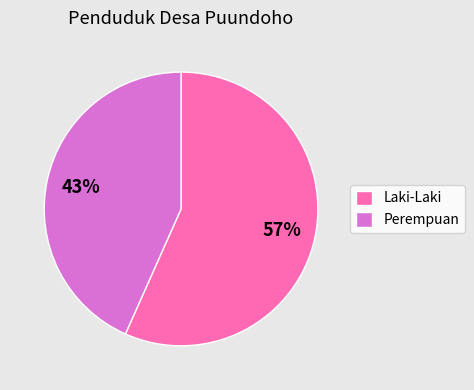

To the nearest percent, what portion does Perempuan represent?

43%